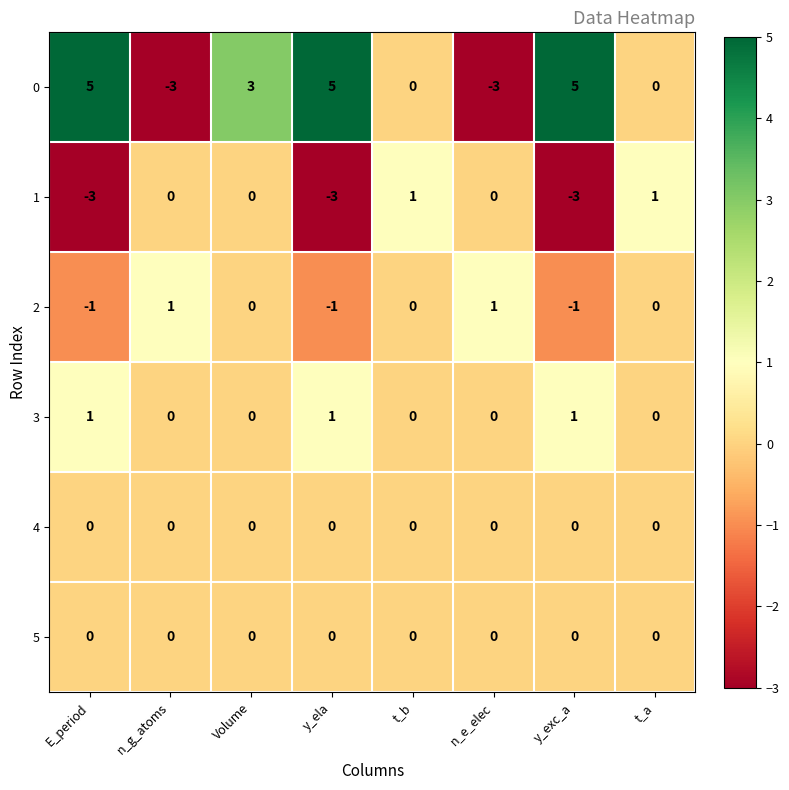

What is the maximum value shown in the chart?

5